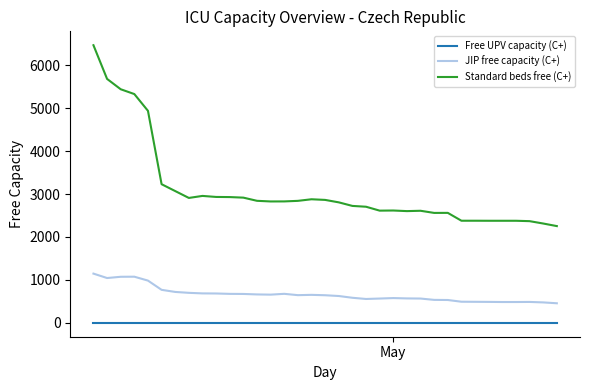

List the series in order of their overall mean, lowest first.

Free UPV capacity (C+), JIP free capacity (C+), Standard beds free (C+)